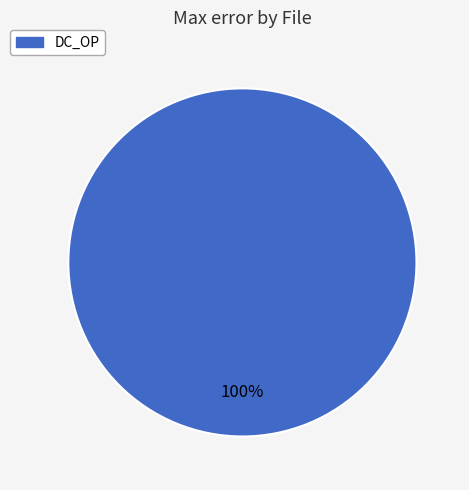

To the nearest percent, what percentage of the pie is DC_OP?

100%